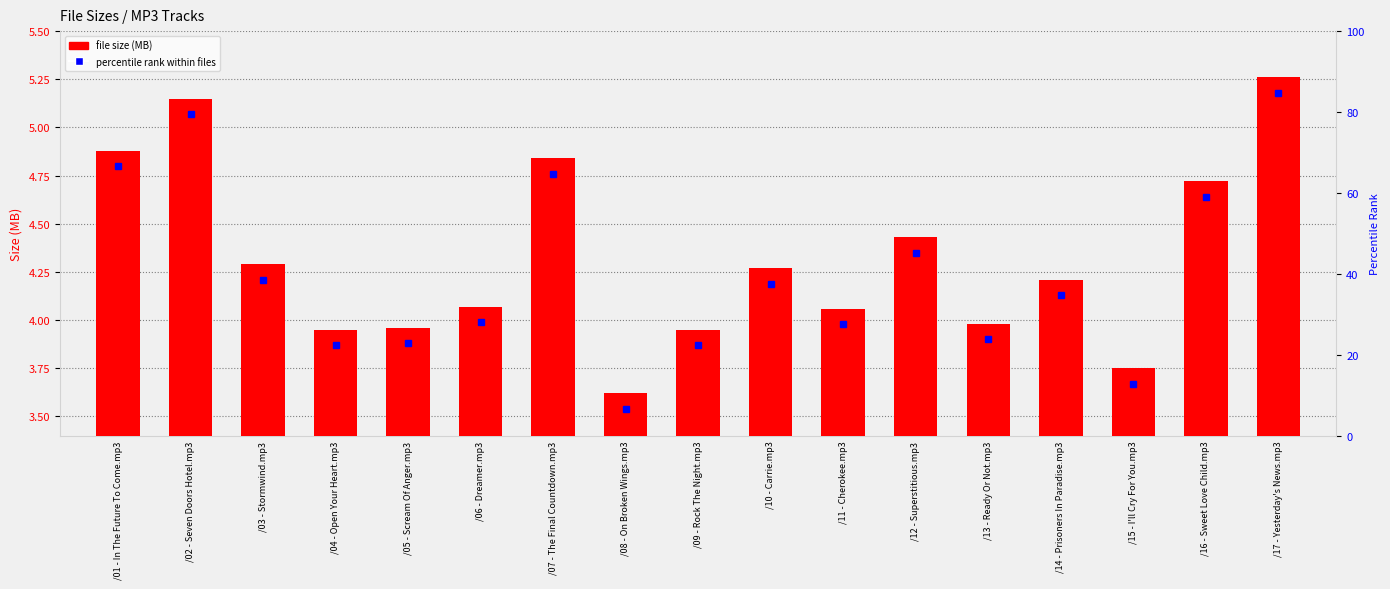

List the labels in order of value, largest first.

/17 - Yesterday's News.mp3, /02 - Seven Doors Hotel.mp3, /01 - In The Future To Come.mp3, /07 - The Final Countdown.mp3, /16 - Sweet Love Child.mp3, /12 - Superstitious.mp3, /03 - Stormwind.mp3, /10 - Carrie.mp3, /14 - Prisoners In Paradise.mp3, /06 - Dreamer.mp3, /11 - Cherokee.mp3, /13 - Ready Or Not.mp3, /05 - Scream Of Anger.mp3, /04 - Open Your Heart.mp3, /09 - Rock The Night.mp3, /15 - I'll Cry For You.mp3, /08 - On Broken Wings.mp3